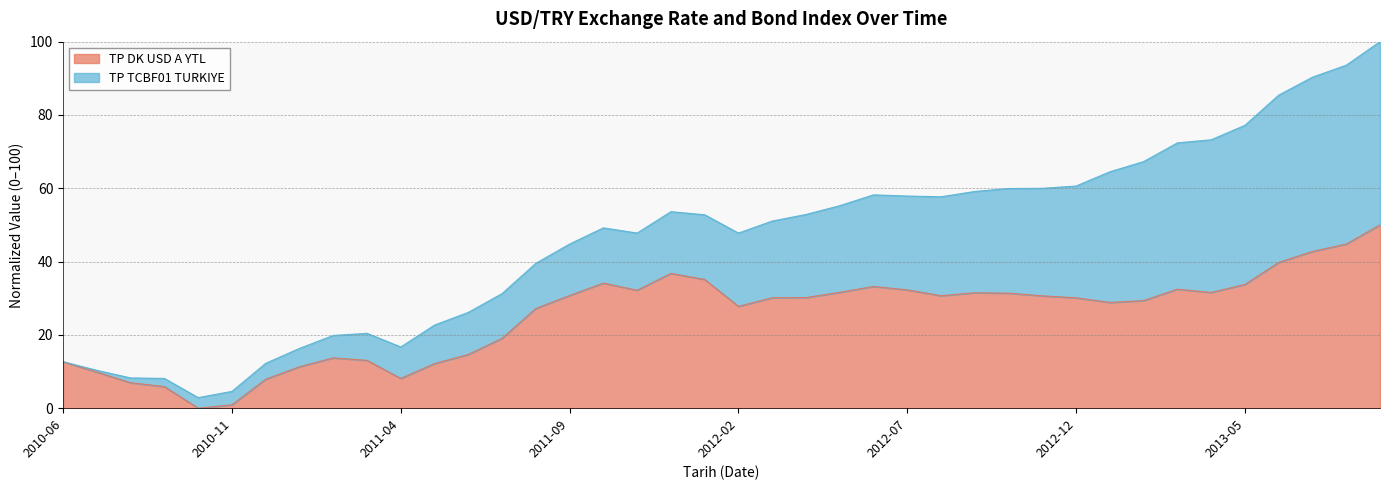

What is the difference between the values at 2012-11 and 2010-12?

22.7